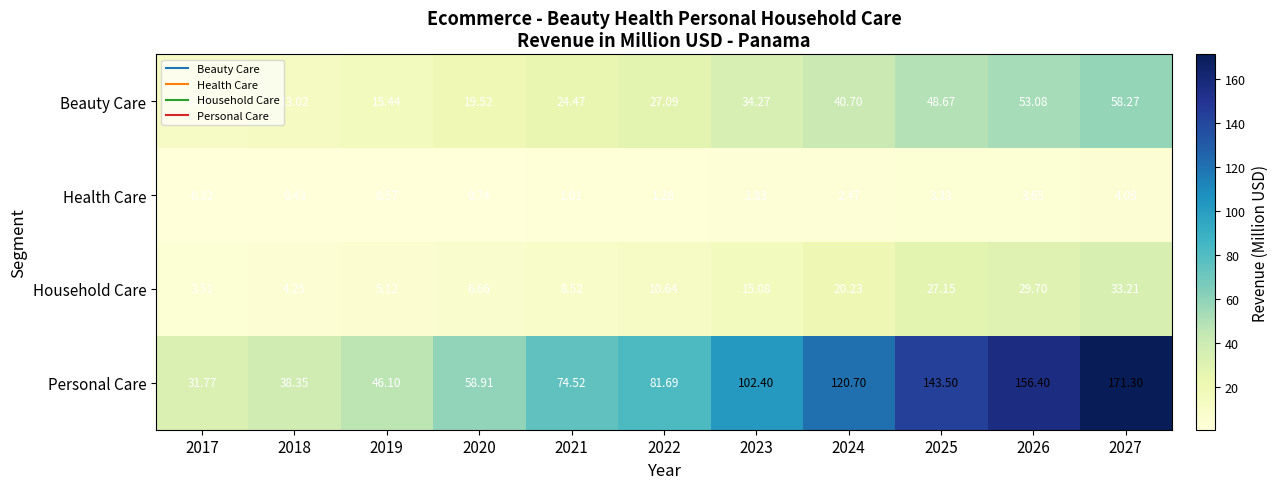

Which series has the largest total across all categories?

Personal Care